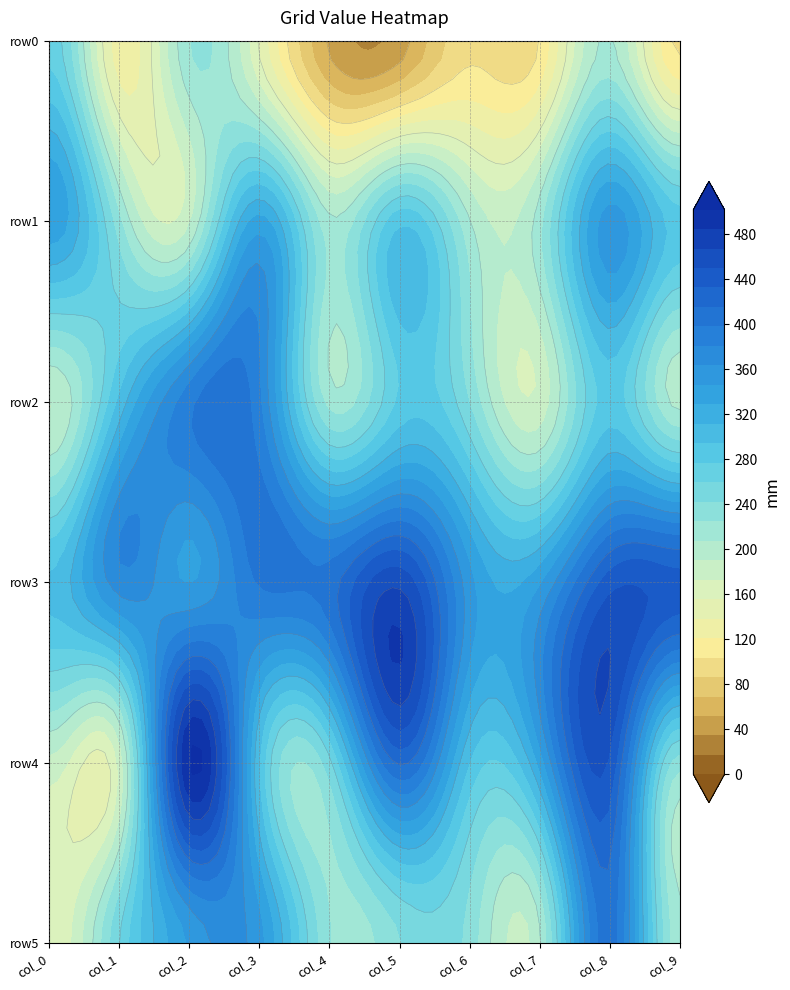

What is the difference between the row2 values at 4 and 7?

40